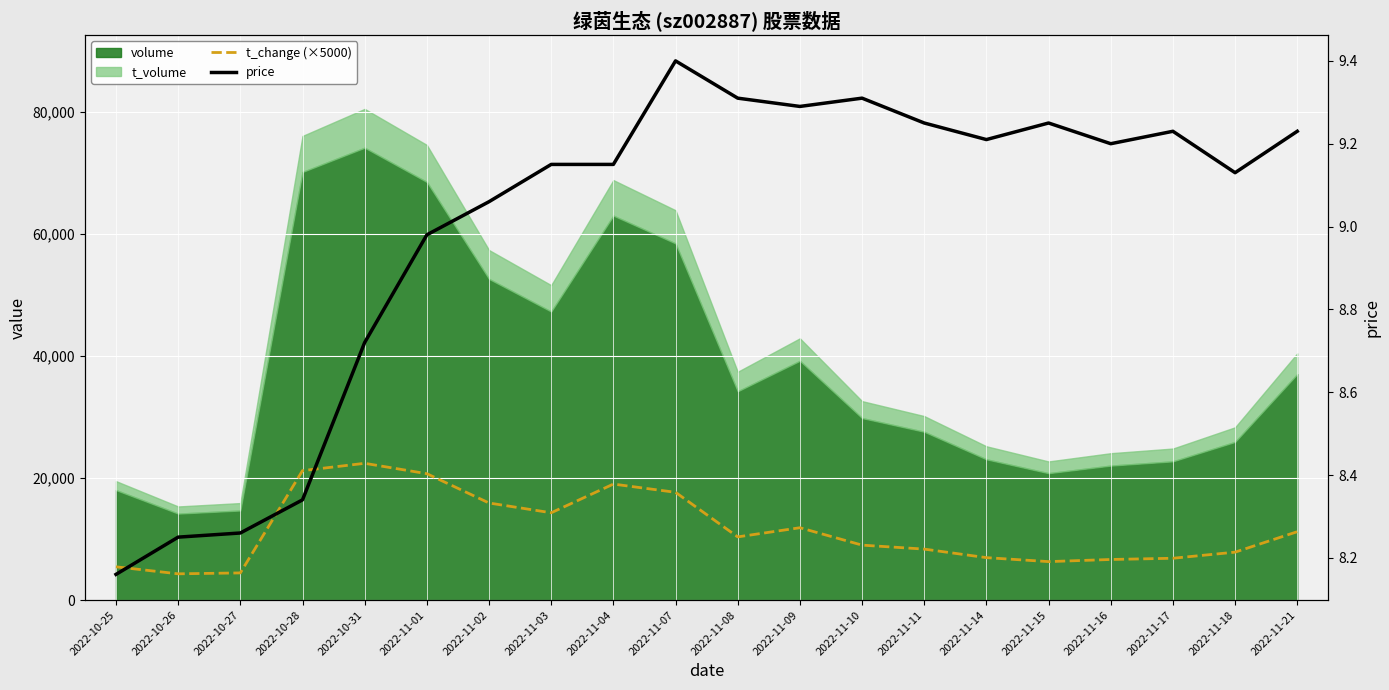

Where is the first local maximum for t_change (×5000)?

2022-10-31